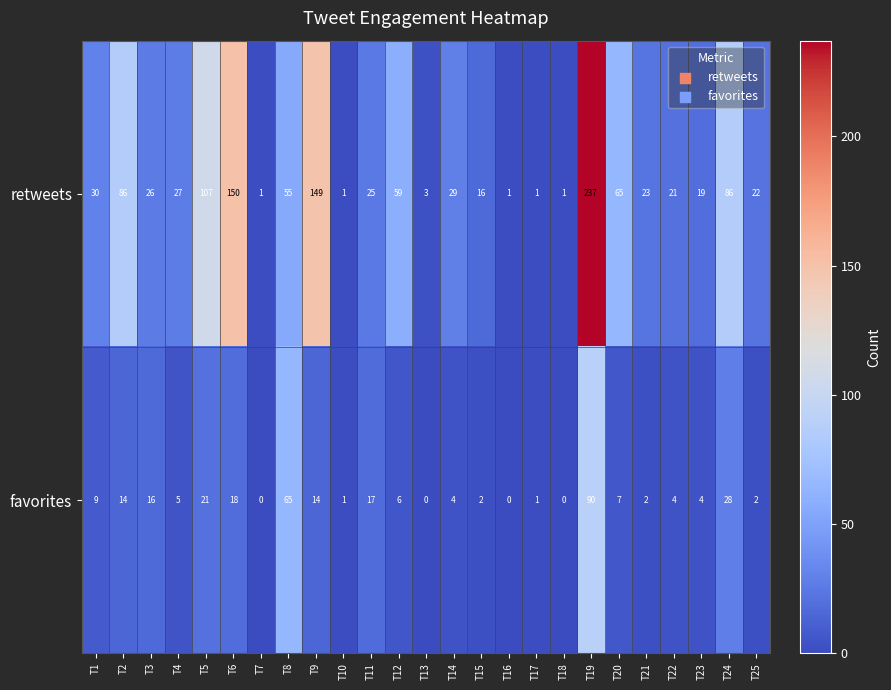

What is the greatest value displayed?

237